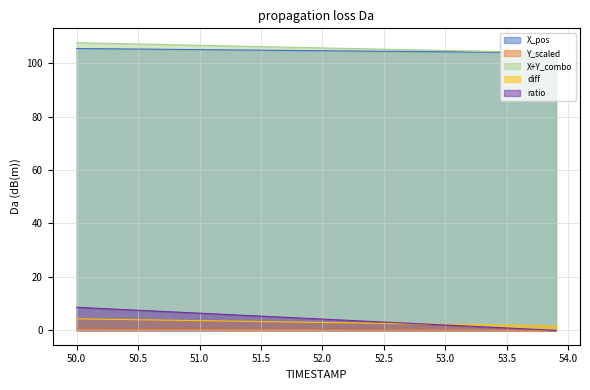

Which series has the widest spread of values?

ratio